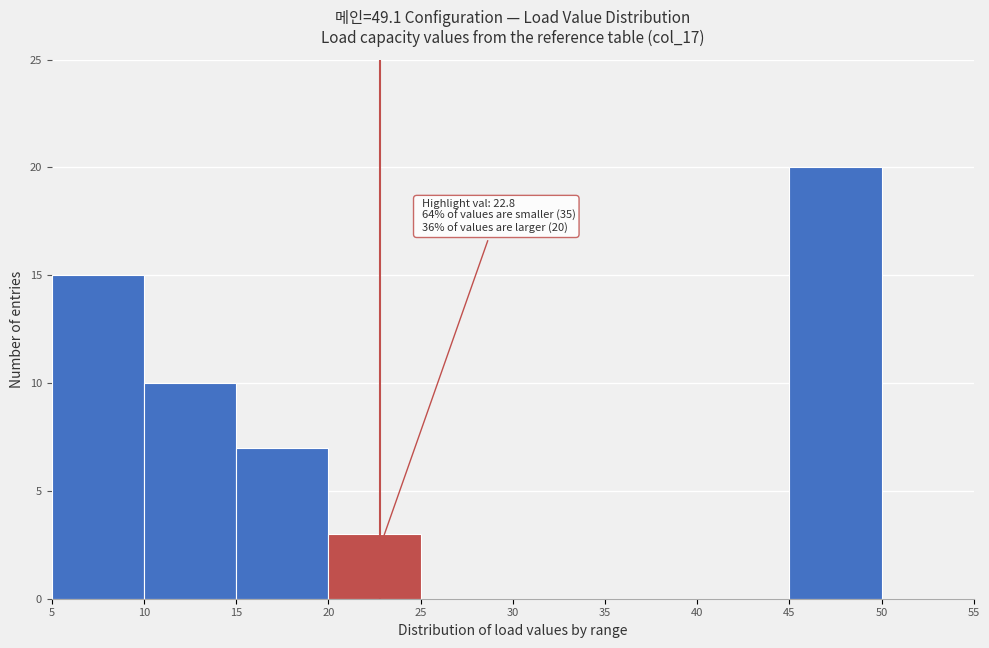

Which range on the x-axis has the tallest bar?

45 to 50